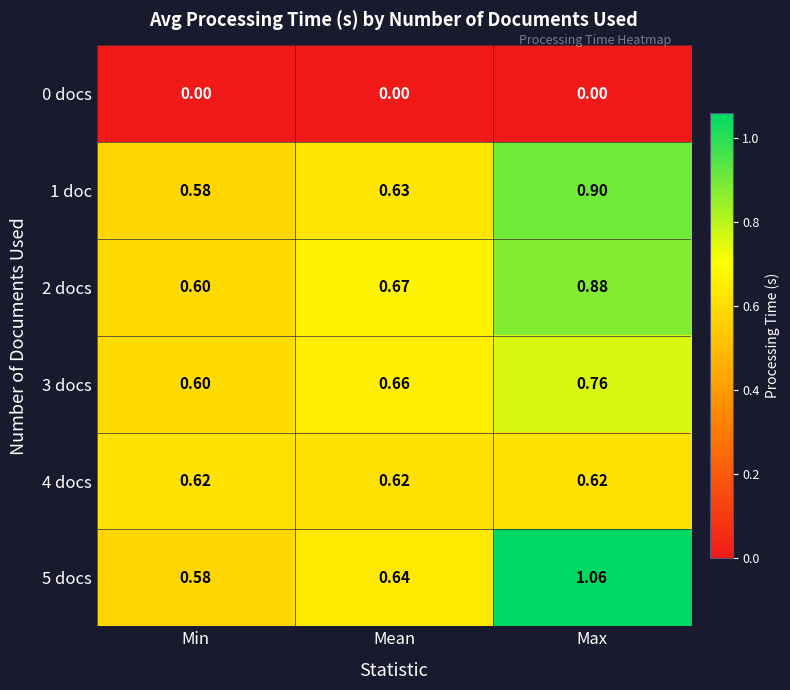

At how many categories does at least one series exceed 0?

3